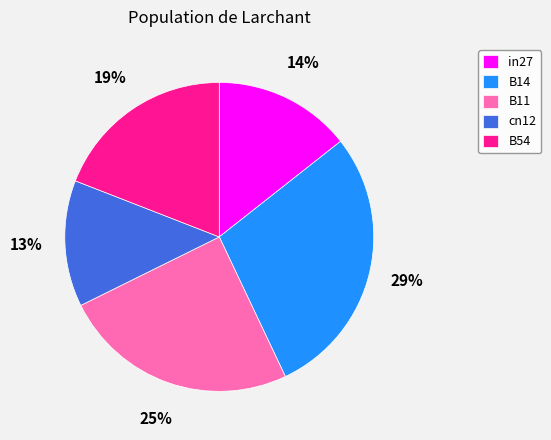

Is it true that B14 is 41% of the pie?

False